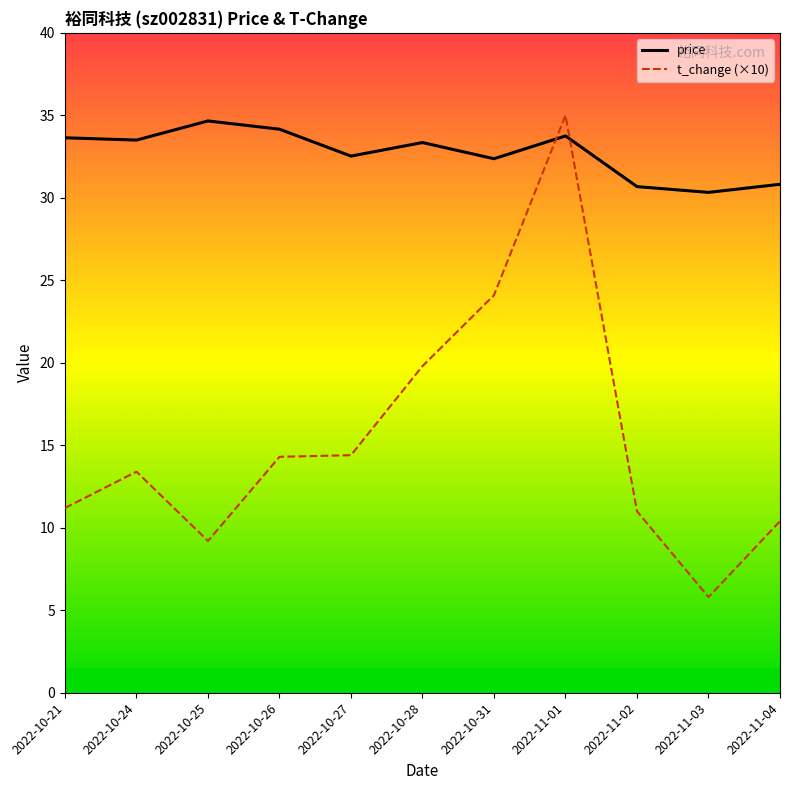

Where is the first local maximum for price?

2022-10-25